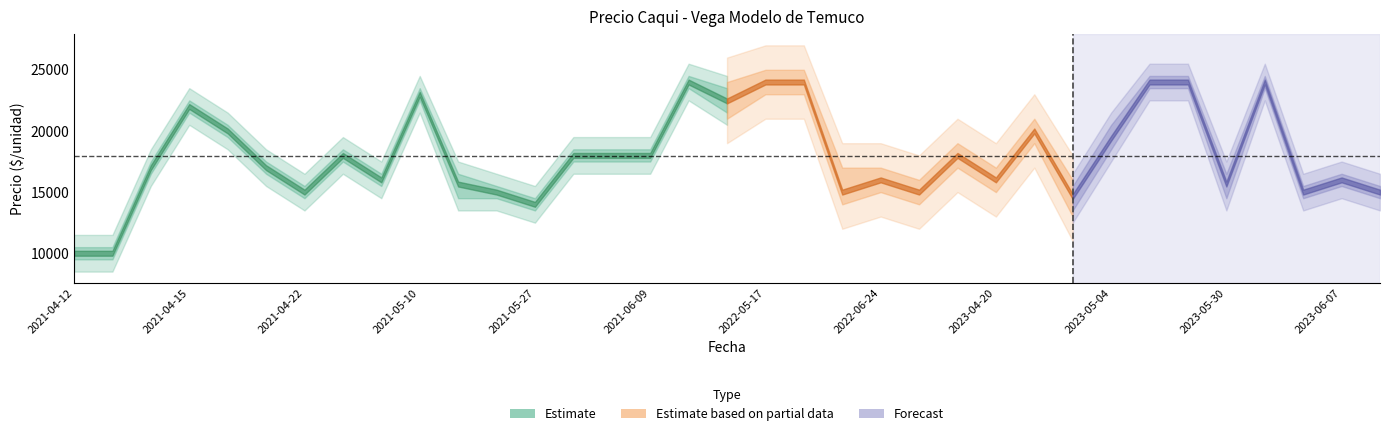

How many data points does each series have?

35